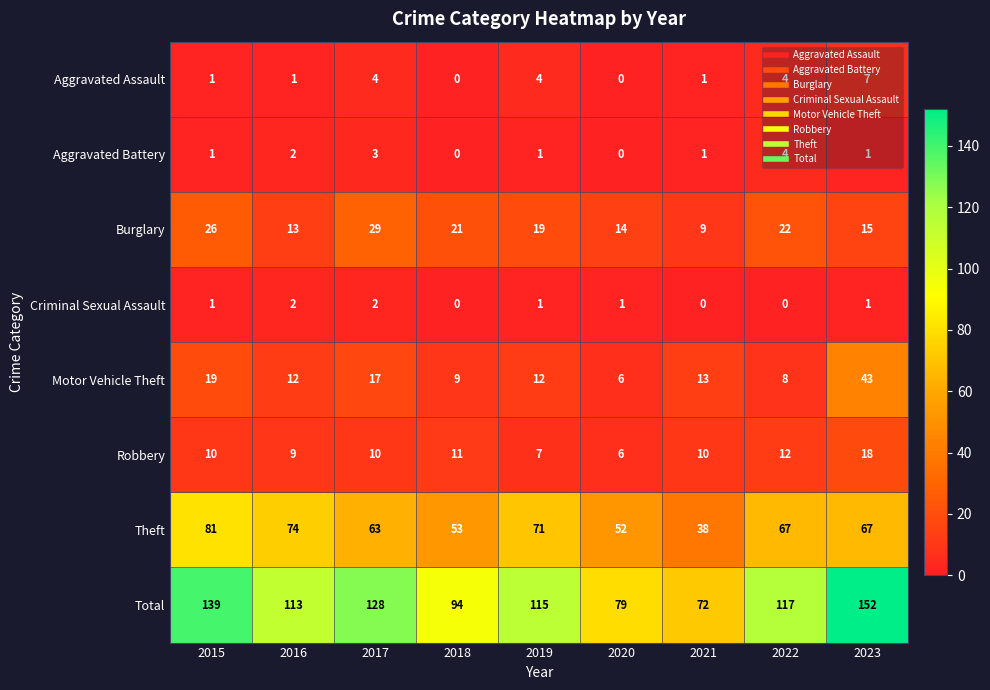

True or false: Aggravated Battery has a value of 1 at 2022.

False